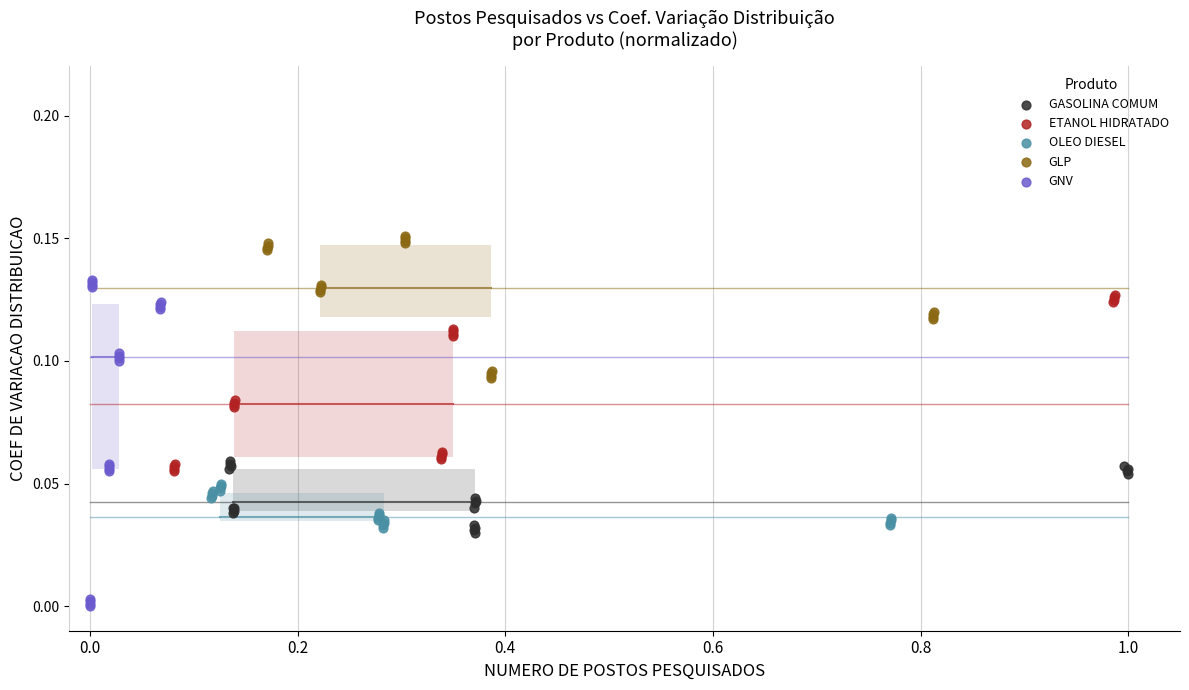

Which series contains the lowest Y value?

GNV